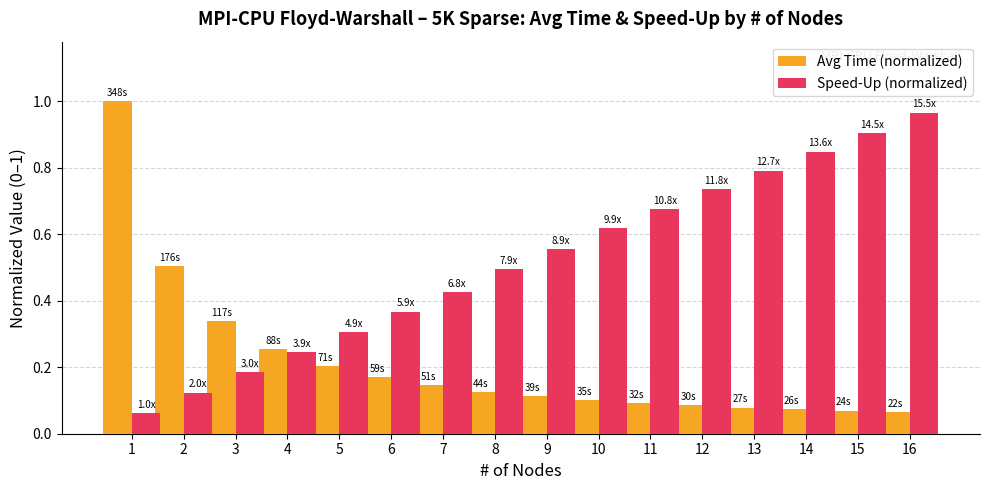

Between 7 and 11, which series saw the biggest shift?

Speed-Up (normalized)